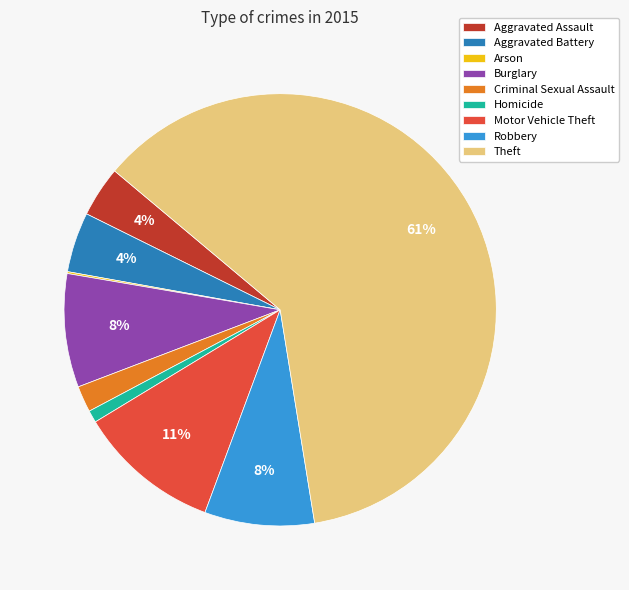

Between Motor Vehicle Theft and Criminal Sexual Assault, which is larger?

Motor Vehicle Theft